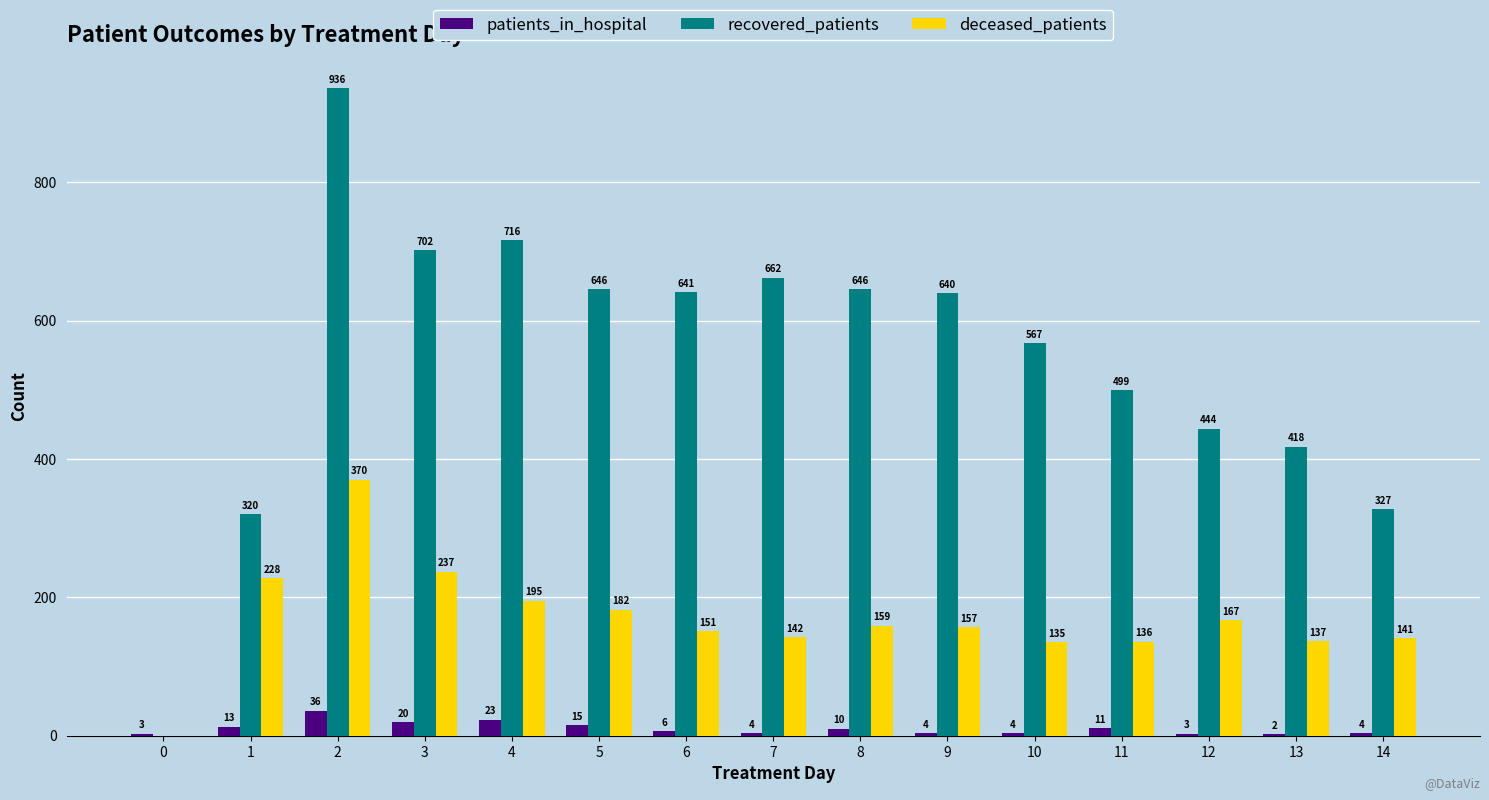

What is the maximum value shown in the chart?

936